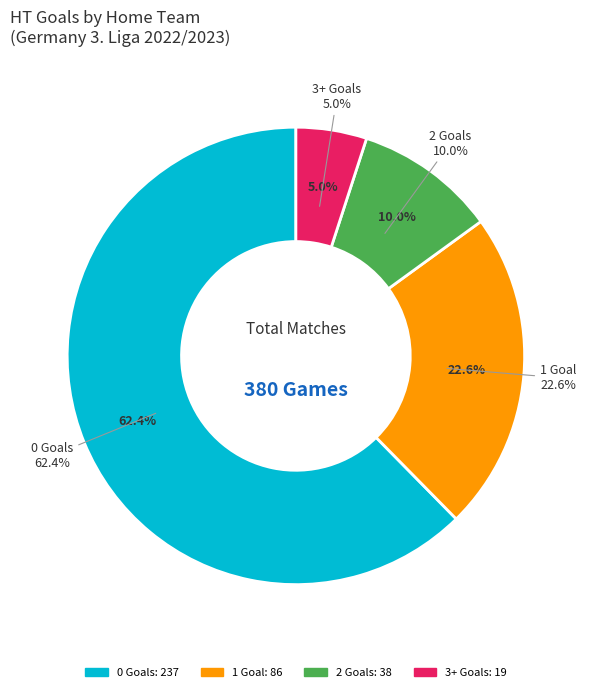

Count the number of slices in the pie.

4